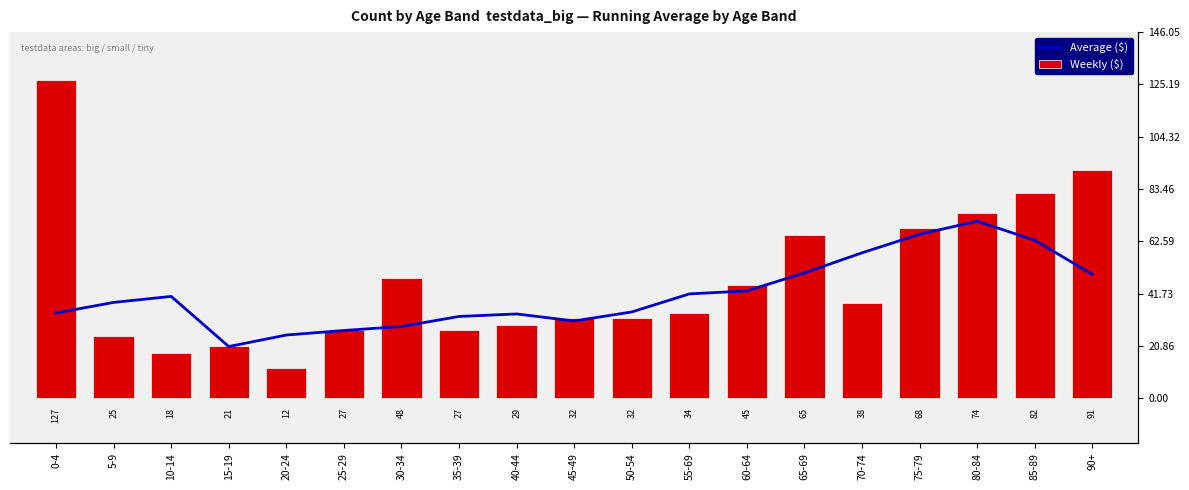

Which series has the widest spread of values?

Weekly ($)